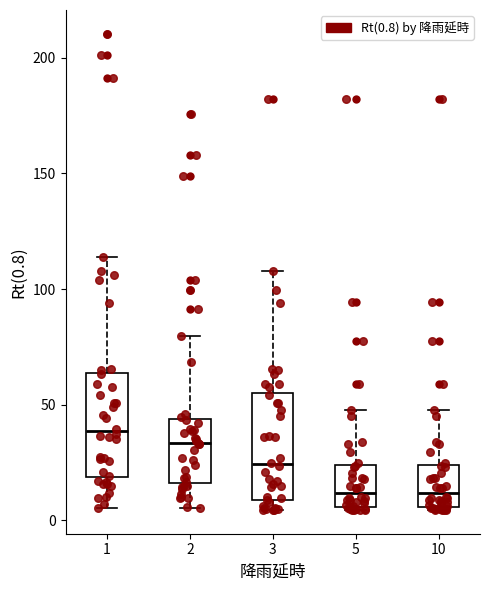

Where does the lower whisker of the box at x = 2 end on the y-axis? The values are not printed on the chart, so give them approximately, as read against the axis.

5